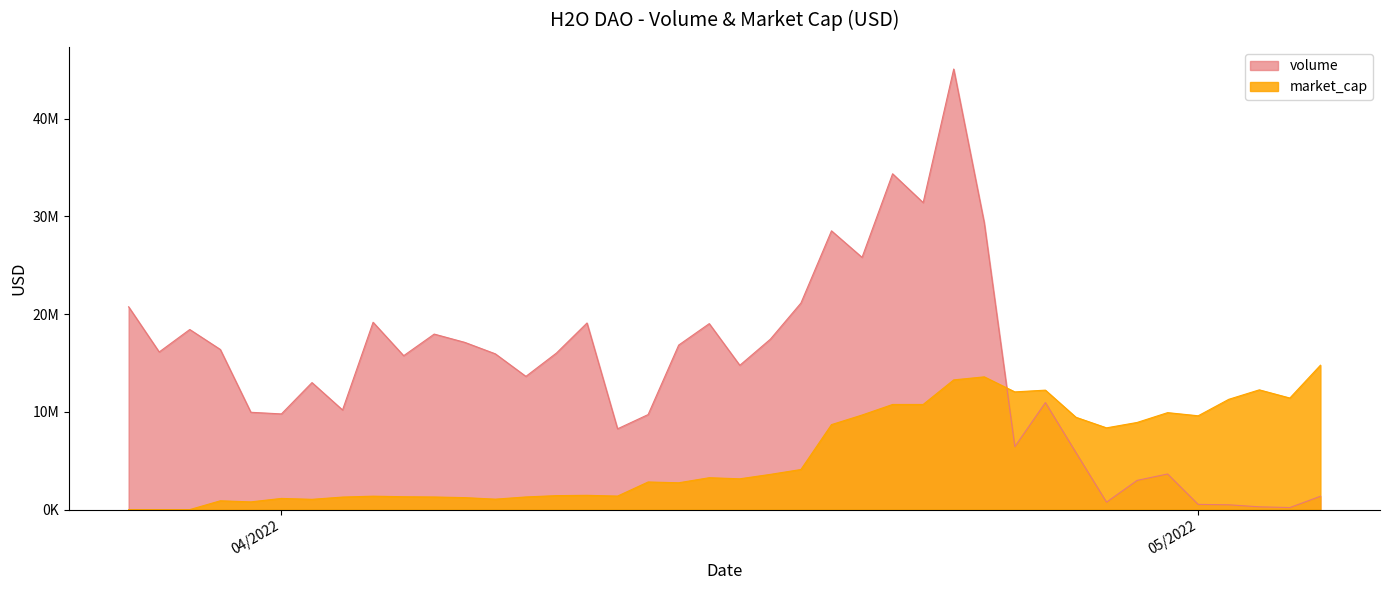

How many lines are shown in the chart?

2